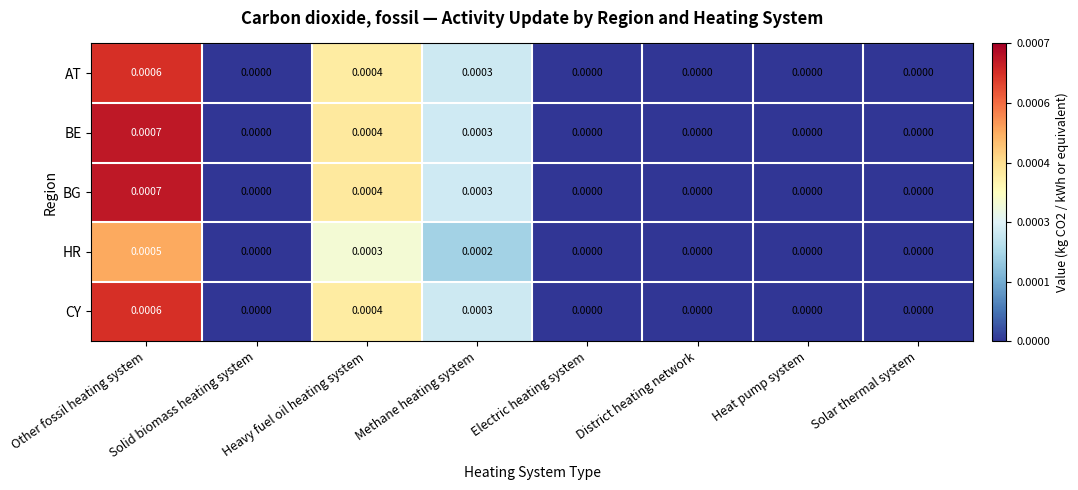

Which label corresponds to the largest value in the chart?

Other fossil heating system